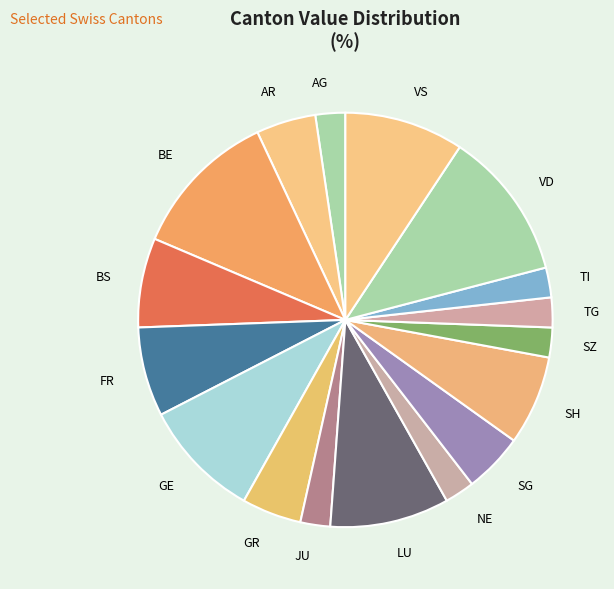

Does TI represent more than half of the total?

No